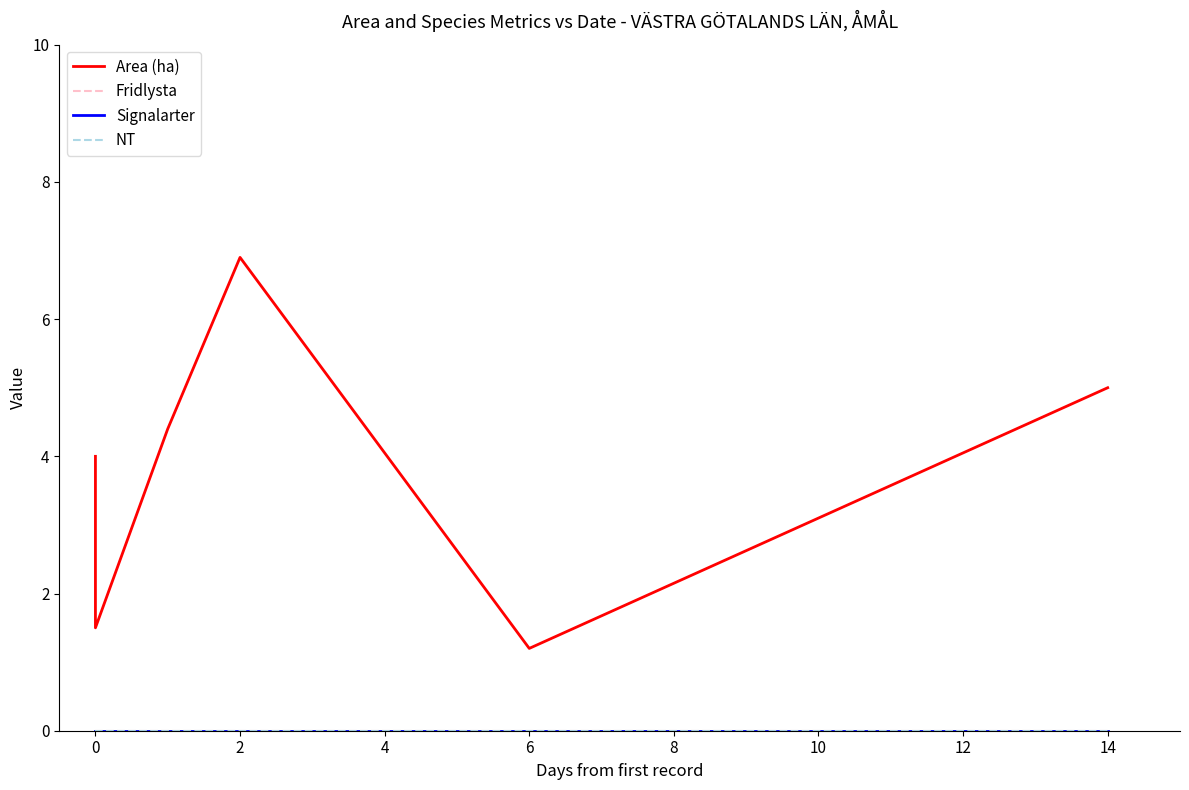

What is the difference between the maximum and minimum values in the Area (ha) series?

5.7